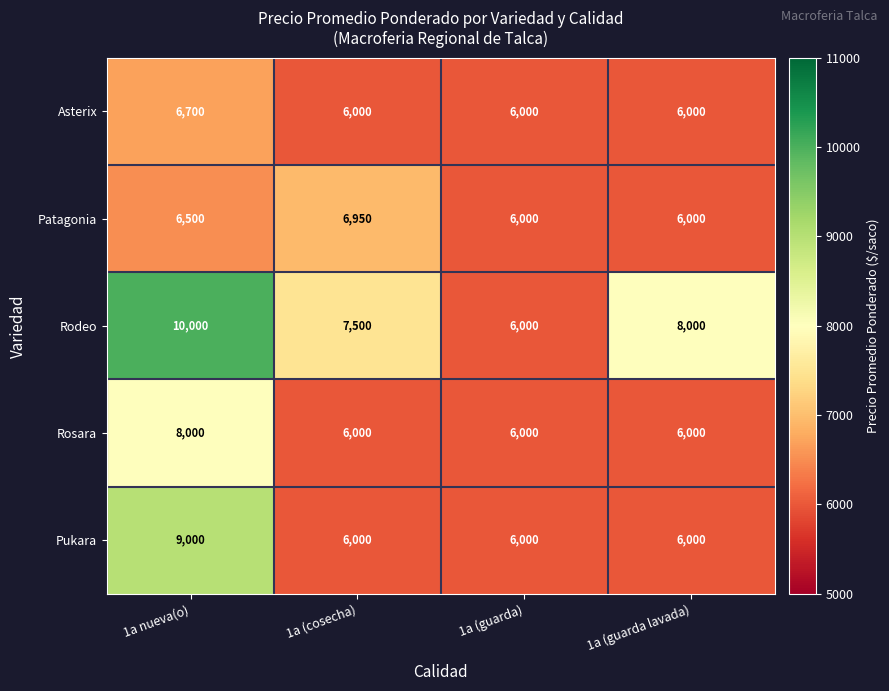

Is it true that Rodeo equals 7500 at 1a (cosecha)?

True